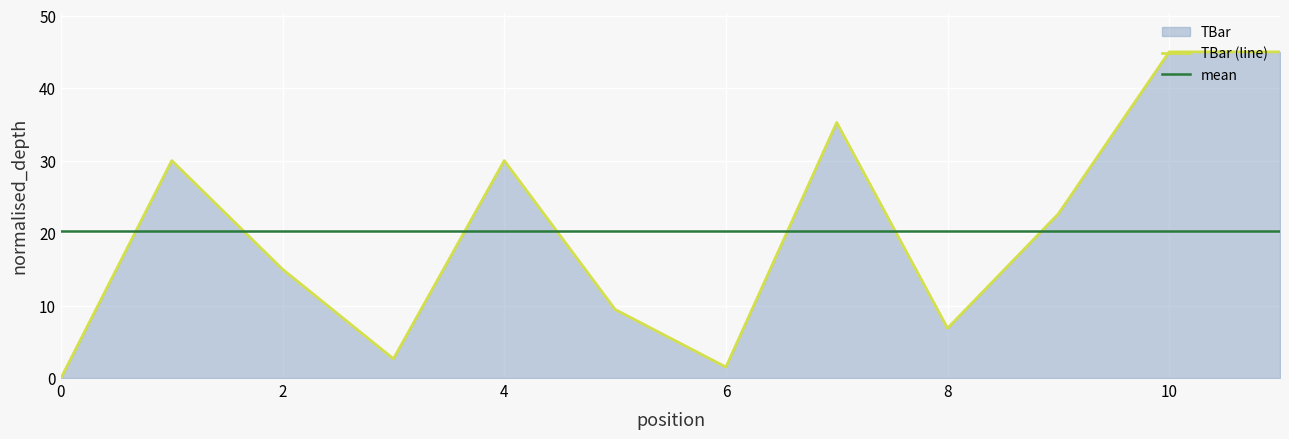

List the labels in order of value, smallest first.

0, 6, 3, 8, 5, 2, 9, 1, 4, 7, 10, 11